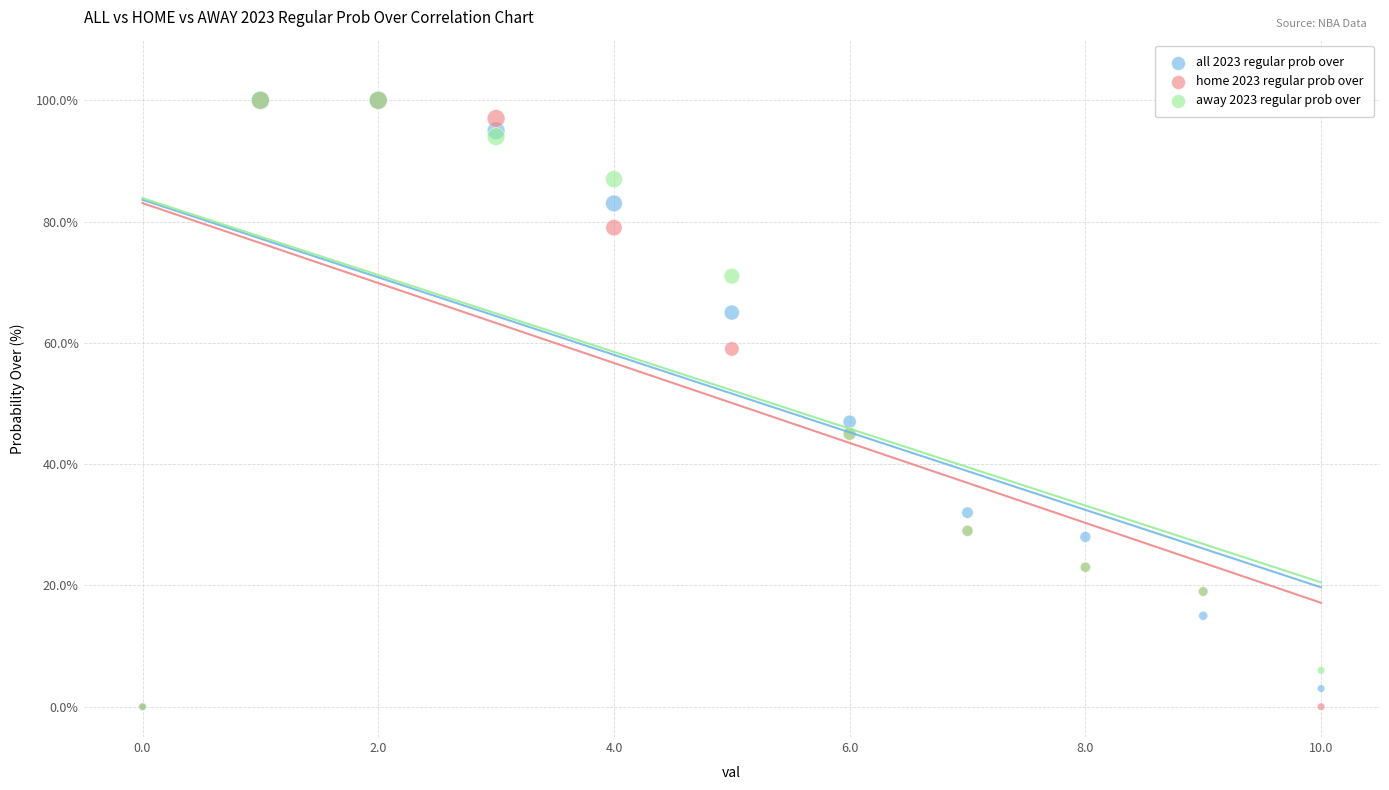

Across all series, what Y value is closest to 50?

47